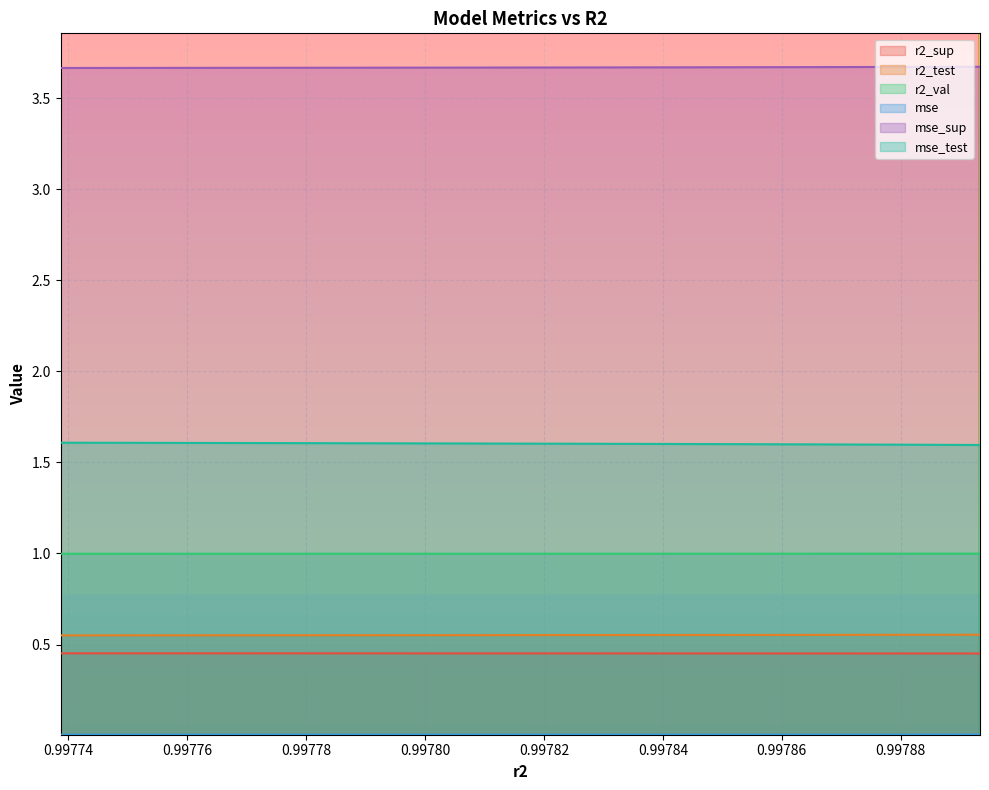

Reading left to right, list all the values displayed in this chart.

r2_sup: 0.9977386902787168=0.5	0.9977625585978225=0.5	0.9977846278156305=0.5	0.9978049307464397=0.5	0.9978235651170526=0.5	0.997840569860615=0.5	0.9978560149381623=0.5	0.9978699320165455=0.5	0.9978823477610961=0.5	0.9978933545570697=0.5
r2_test: 0.9977386902787168=0.6	0.9977625585978225=0.6	0.9977846278156305=0.6	0.9978049307464397=0.6	0.9978235651170526=0.6	0.997840569860615=0.6	0.9978560149381623=0.6	0.9978699320165455=0.6	0.9978823477610961=0.6	0.9978933545570697=0.6
r2_val: 0.9977386902787168=1.0	0.9977625585978225=1.0	0.9977846278156305=1.0	0.9978049307464397=1.0	0.9978235651170526=1.0	0.997840569860615=1.0	0.9978560149381623=1.0	0.9978699320165455=1.0	0.9978823477610961=1.0	0.9978933545570697=1.0
mse: 0.9977386902787168=0.0	0.9977625585978225=0.0	0.9977846278156305=0.0	0.9978049307464397=0.0	0.9978235651170526=0.0	0.997840569860615=0.0	0.9978560149381623=0.0	0.9978699320165455=0.0	0.9978823477610961=0.0	0.9978933545570697=0.0
mse_sup: 0.9977386902787168=3.7	0.9977625585978225=3.7	0.9977846278156305=3.7	0.9978049307464397=3.7	0.9978235651170526=3.7	0.997840569860615=3.7	0.9978560149381623=3.7	0.9978699320165455=3.7	0.9978823477610961=3.7	0.9978933545570697=3.7
mse_test: 0.9977386902787168=1.6	0.9977625585978225=1.6	0.9977846278156305=1.6	0.9978049307464397=1.6	0.9978235651170526=1.6	0.997840569860615=1.6	0.9978560149381623=1.6	0.9978699320165455=1.6	0.9978823477610961=1.6	0.9978933545570697=1.6